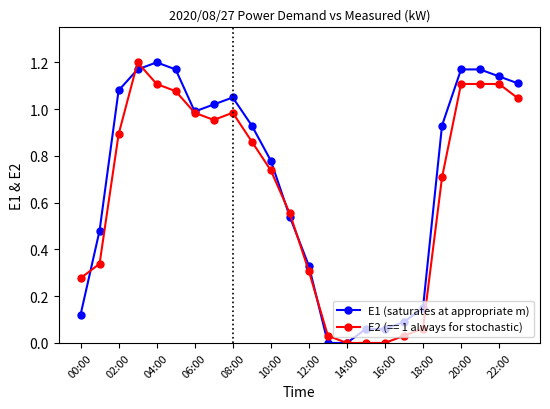

True or false: E2 (== 1 always for stochastic) has more than 1 interior local peaks.

True